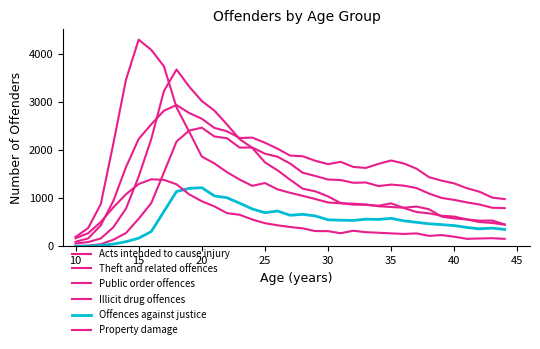

What is the difference between the maximum and second lowest values in the Public order offences series?

3590